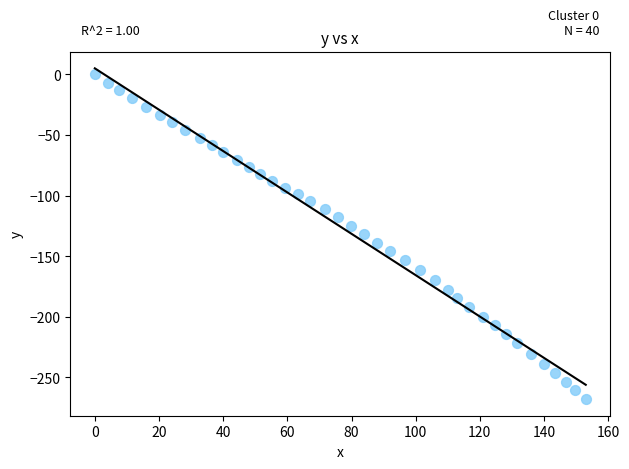

What is the range of Y values (max minus min)?

267.9